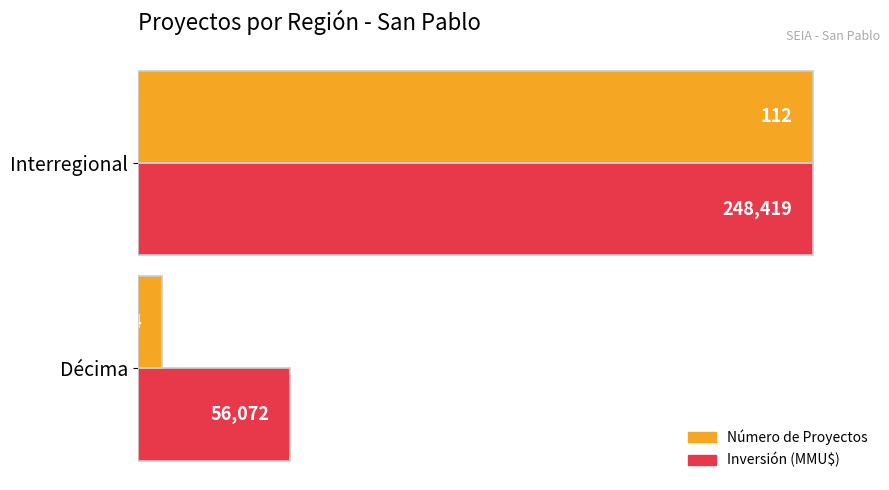

What are all the series names shown in the legend?

Número de Proyectos, Inversión (MMU$)